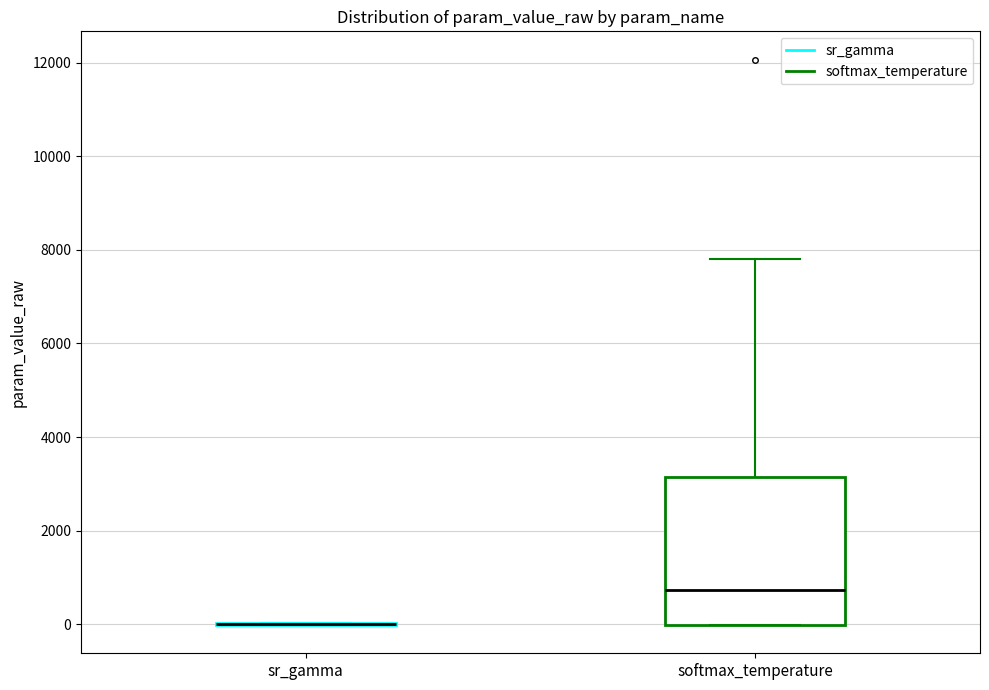

Reading left to right, read every box against the y-axis: the position of its median line, the range the box covers, and the ends of its whiskers. The values are not printed on the chart, so give them approximately, as read against the axis.

sr_gamma: box collapsed to a line at 0, whiskers 0 to 0
softmax_temperature: median 800, box 0 to 3200, whiskers 0 to 7800